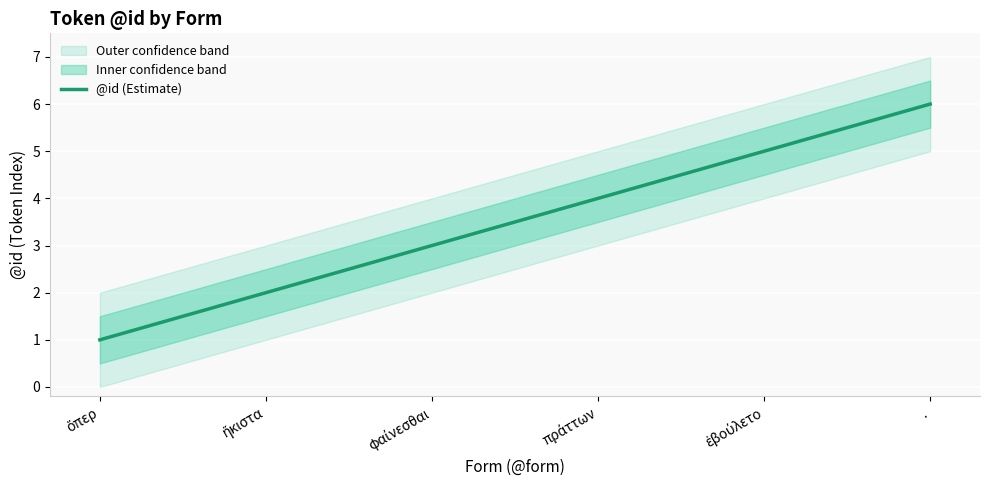

Reading left to right, transcribe all the data shown in this chart.

ὅπερ=1	ἥκιστα=2	φαίνεσθαι=3	πράττων=4	ἐβούλετο=5	.=6